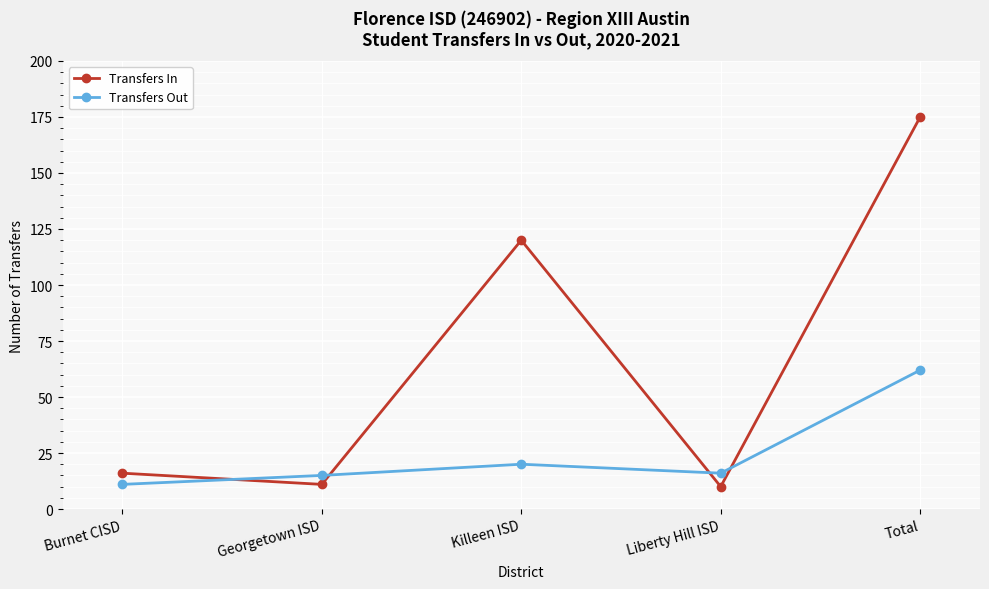

What is the total value across all series at Killeen ISD?

140